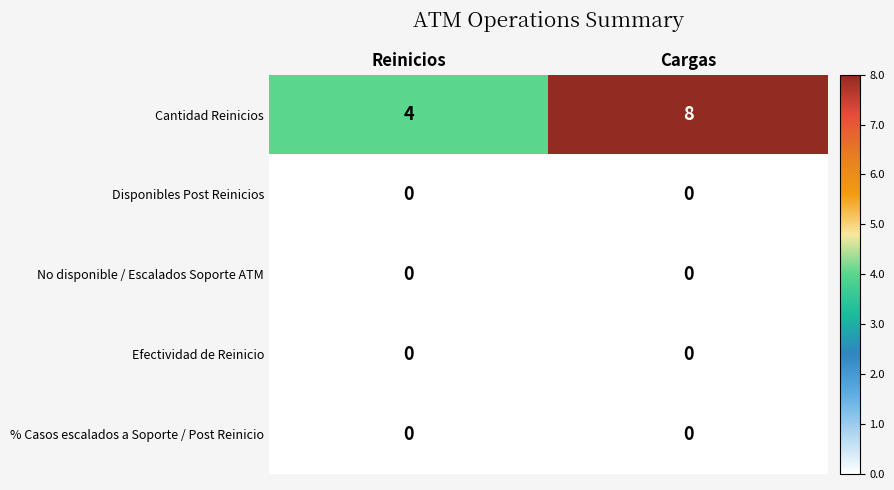

What is the total value across all series at Cargas?

8